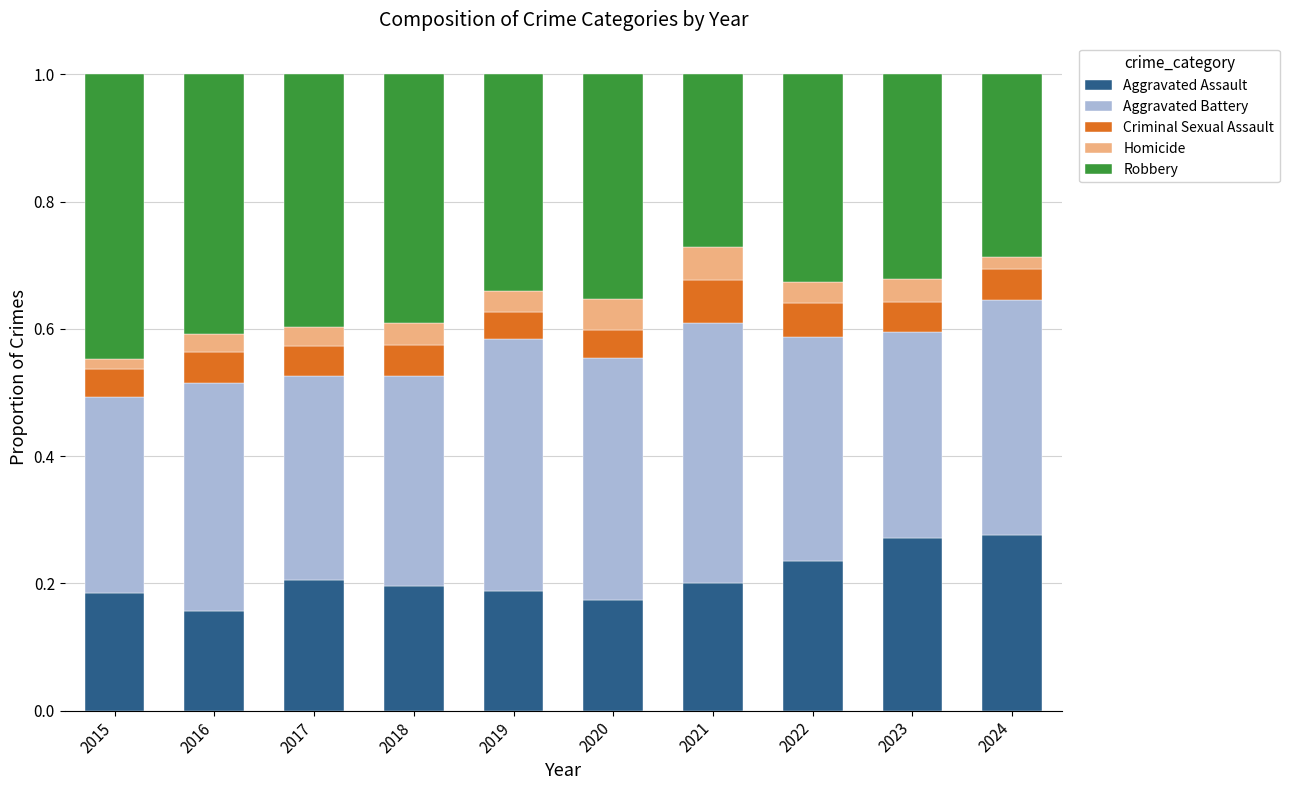

The Aggravated Assault series shows 0.2 at 2020. True or false?

True